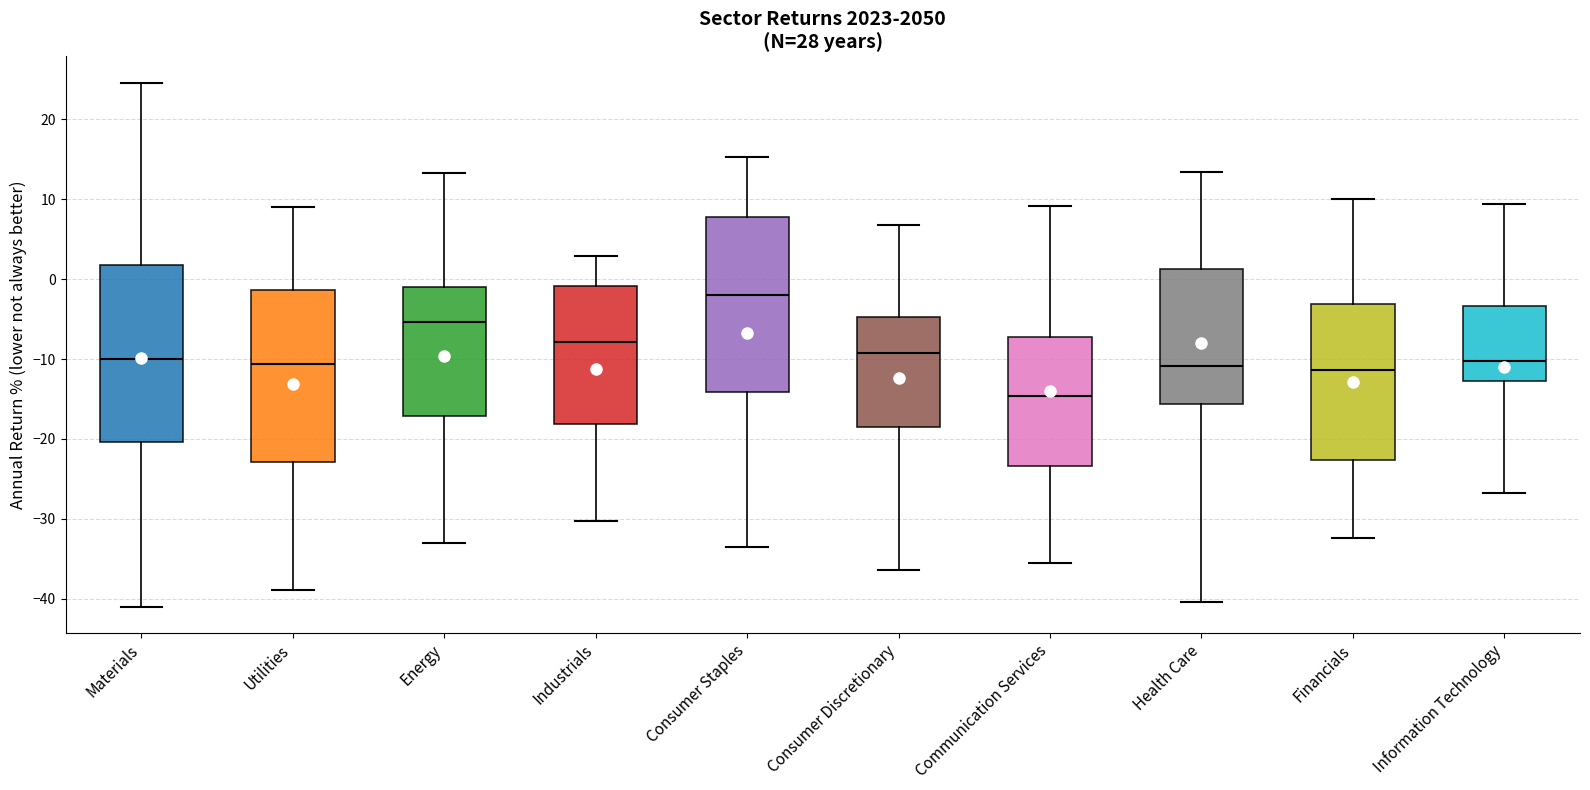

Reading left to right, read every box against the y-axis: the position of its median line, the range the box covers, and the ends of its whiskers. The values are not printed on the chart, so give them approximately, as read against the axis.

Materials: median -10, box -20 to 2, whiskers -41 to 25
Utilities: median -11, box -23 to -1, whiskers -39 to 9
Energy: median -5, box -17 to -1, whiskers -33 to 13
Industrials: median -8, box -18 to -1, whiskers -30 to 3
Consumer Staples: median -2, box -14 to 8, whiskers -33 to 15
Consumer Discretionary: median -9, box -18 to -5, whiskers -36 to 7
Communication Services: median -15, box -23 to -7, whiskers -36 to 9
Health Care: median -11, box -16 to 1, whiskers -40 to 13
Financials: median -11, box -23 to -3, whiskers -32 to 10
Information Technology: median -10, box -13 to -3, whiskers -27 to 9